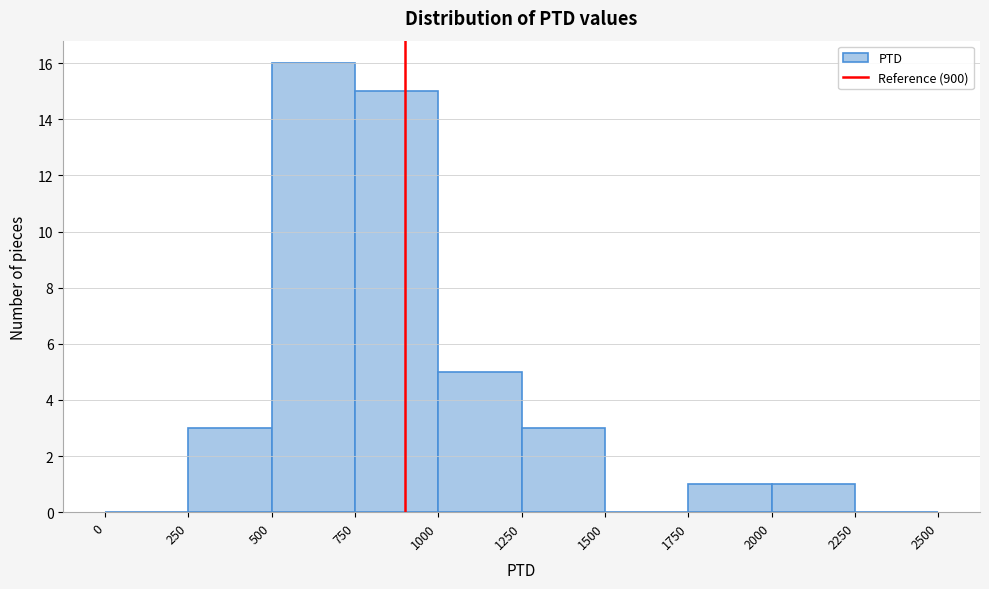

Reading left to right, list every bar in this chart as the range it spans on the x-axis followed by its height. The values are not printed on the chart, so give them approximately, as read against the axis.

0 to 250: 0
250 to 500: 3
500 to 750: 16
750 to 1000: 15
1000 to 1250: 5
1250 to 1500: 3
1500 to 1750: 0
1750 to 2000: 1
2000 to 2250: 1
2250 to 2500: 0